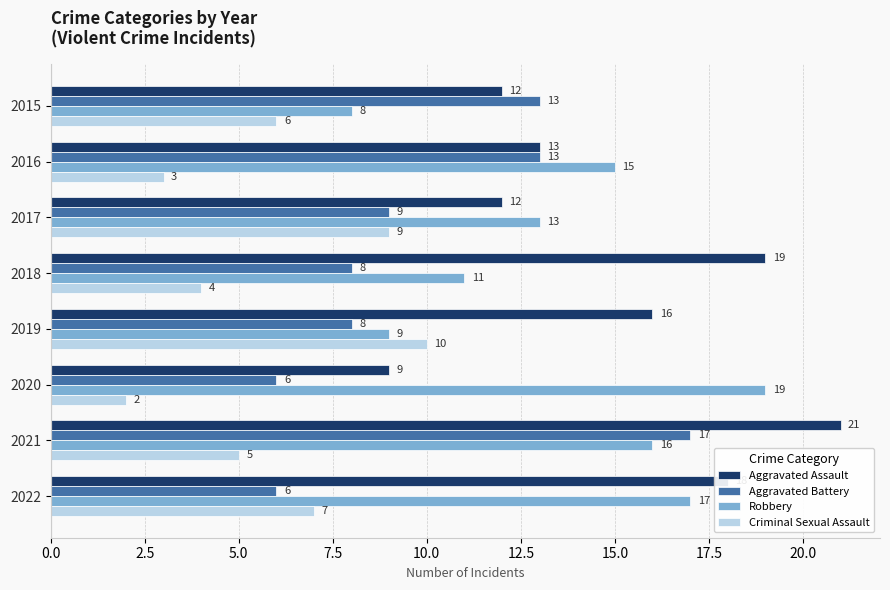

What is the sum of all Aggravated Assault values?

120